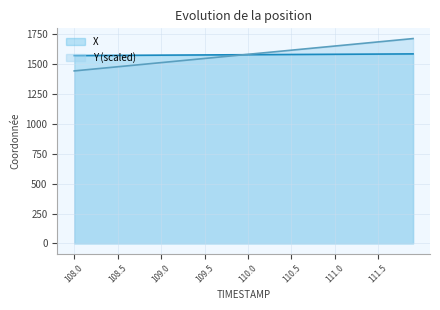

What is the difference between the second highest and minimum values in the X series?

13.7